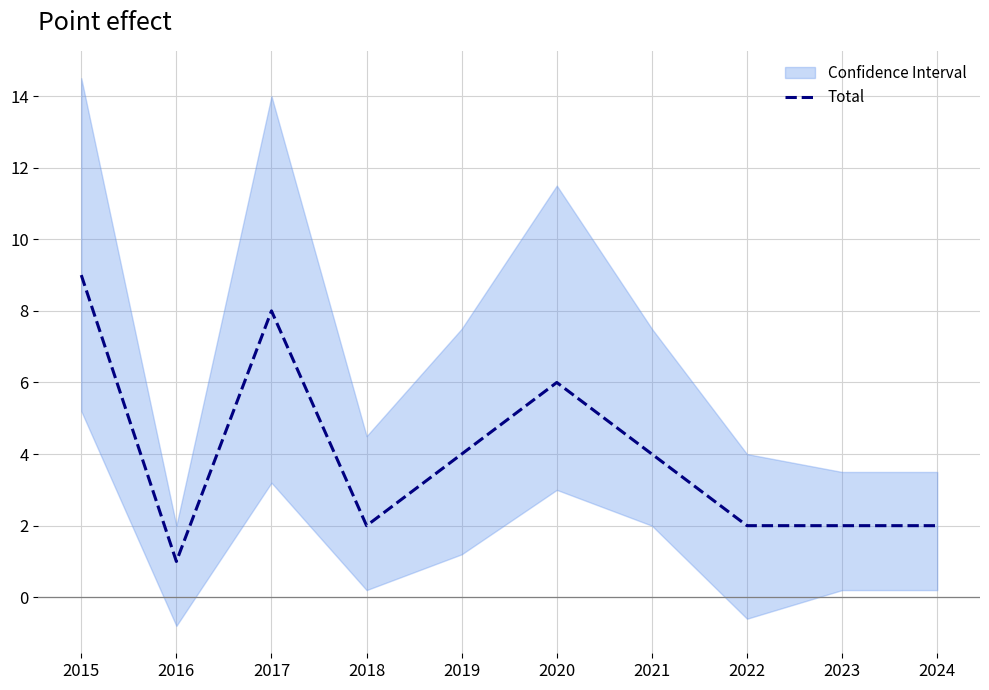

What is the ratio of the value at 2016 to the value at 2024?

0.5